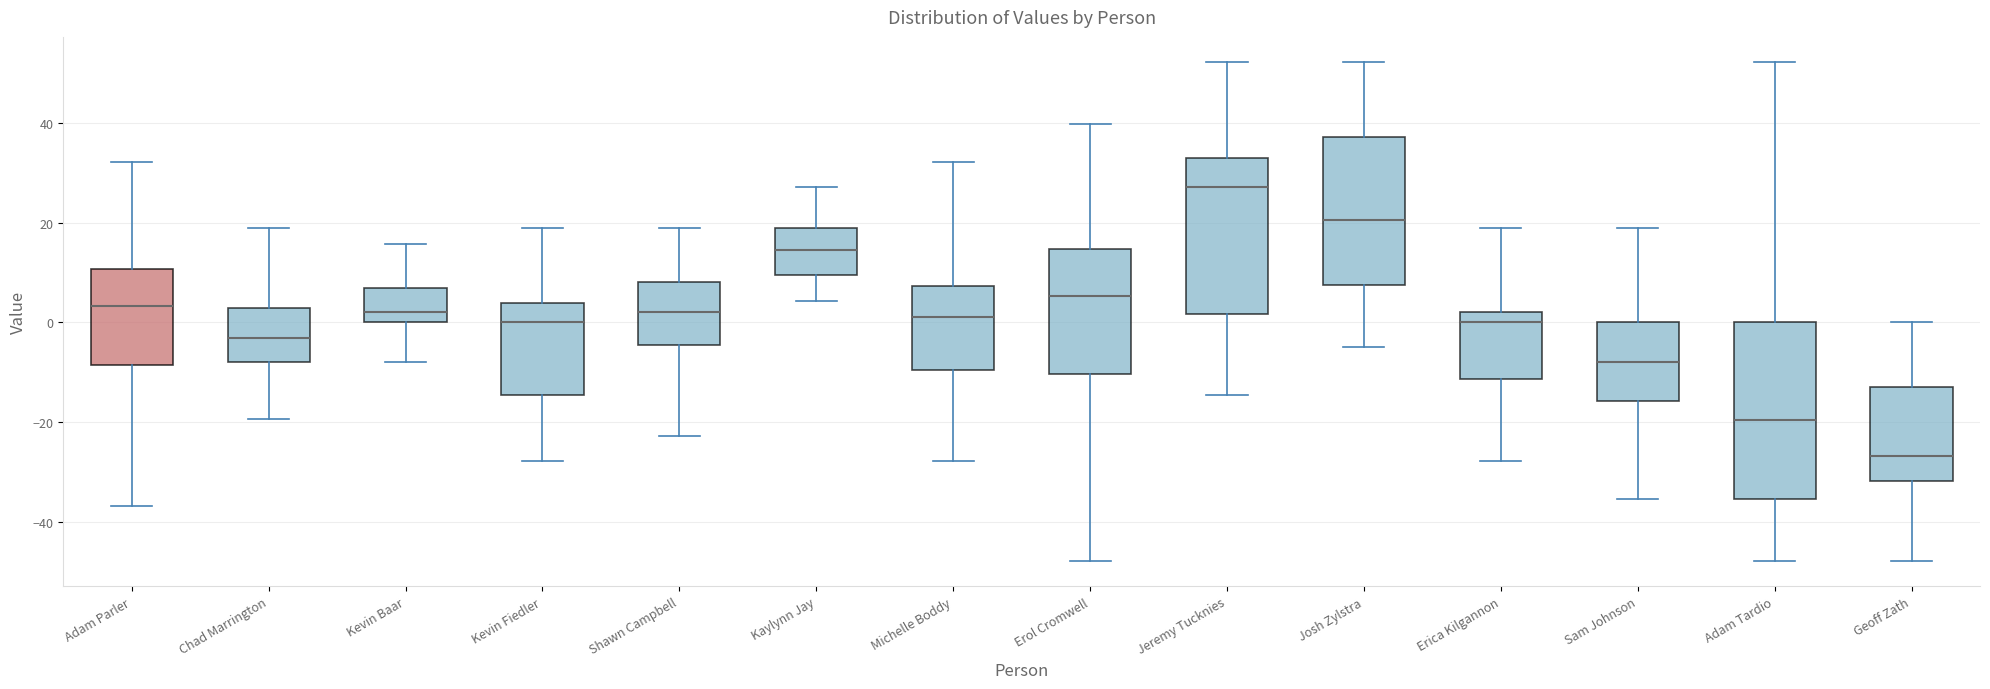

Which box is the tallest, from its lower edge to its upper edge?

Adam Tardio